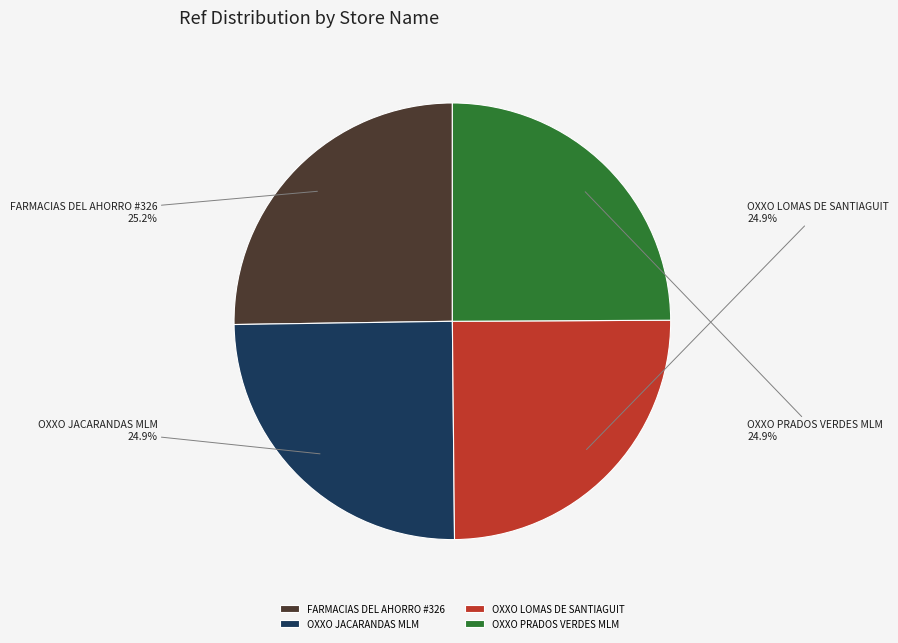

Is OXXO PRADOS VERDES MLM the majority of the pie?

No